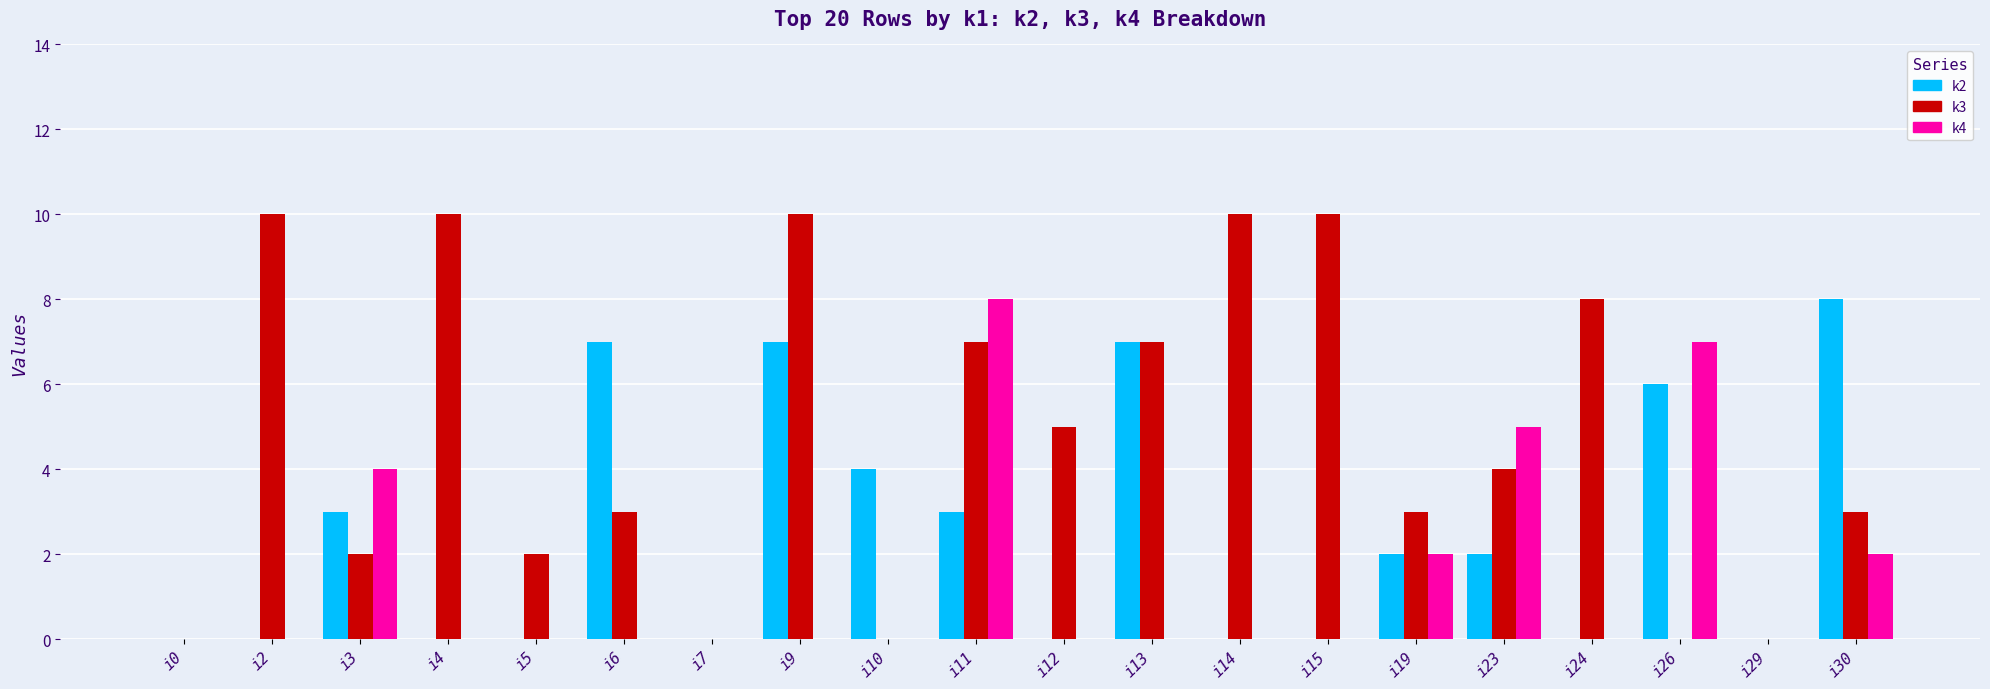

Between i2 and i9, which series saw the biggest shift?

k2